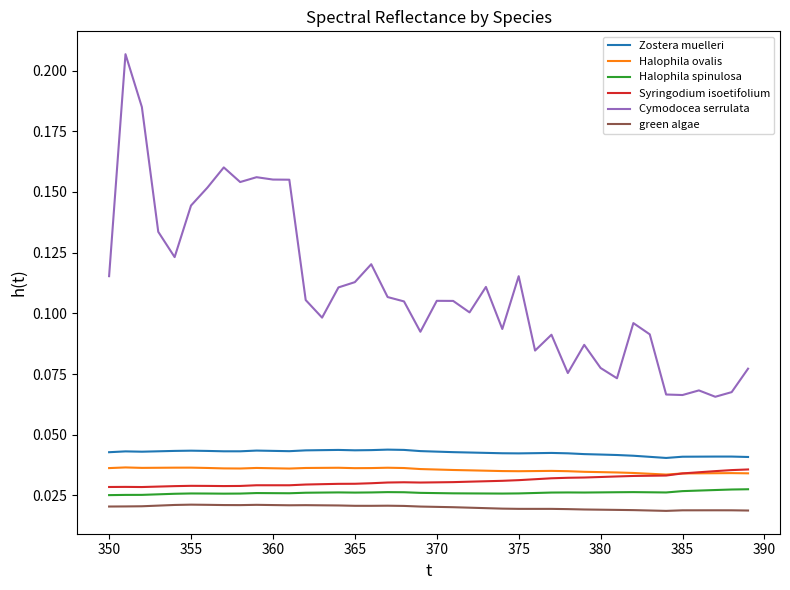

True or false: Syringodium isoetifolium and Cymodocea serrulata intersect in this chart.

False